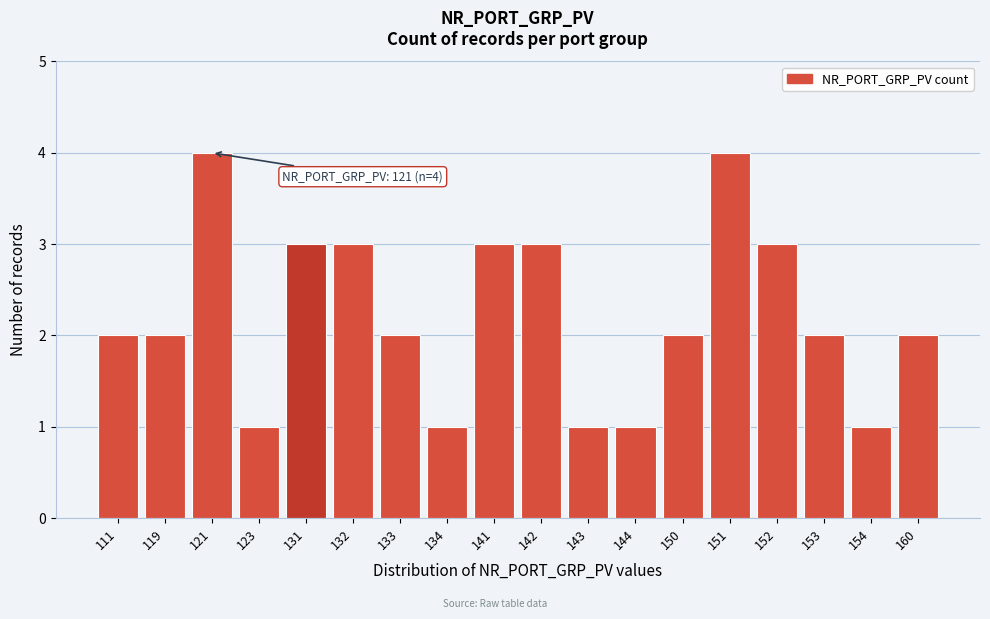

Reading left to right, list all the values displayed in this chart.

111=2	119=2	121=4	123=1	131=3	132=3	133=2	134=1	141=3	142=3	143=1	144=1	150=2	151=4	152=3	153=2	154=1	160=2